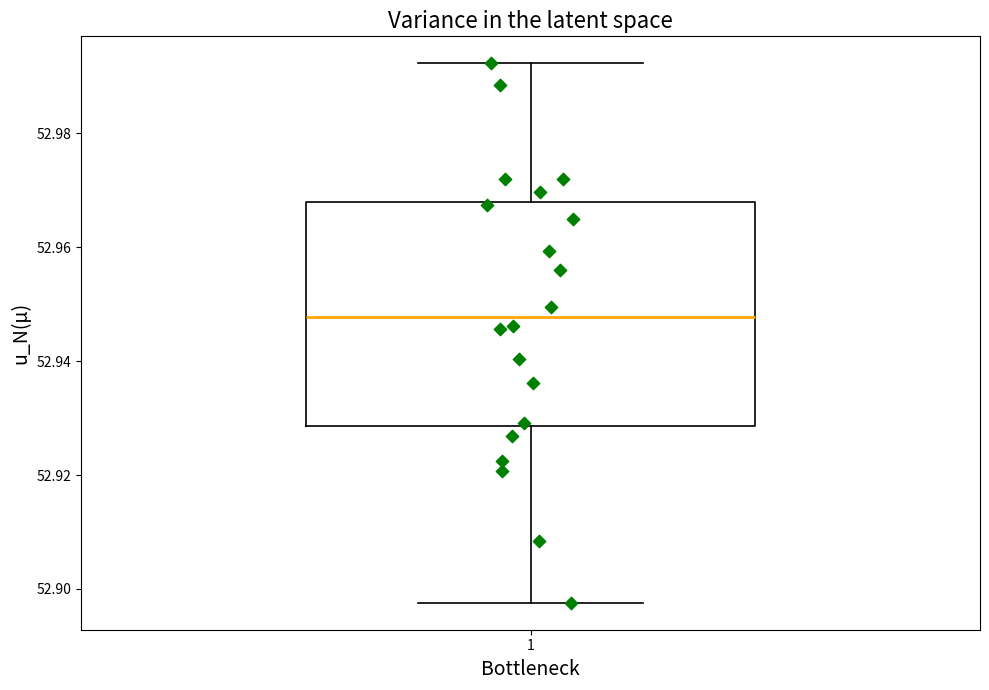

Where is the upper edge of the box at x = 1 on the y-axis? The values are not printed on the chart, so give them approximately, as read against the axis.

52.968